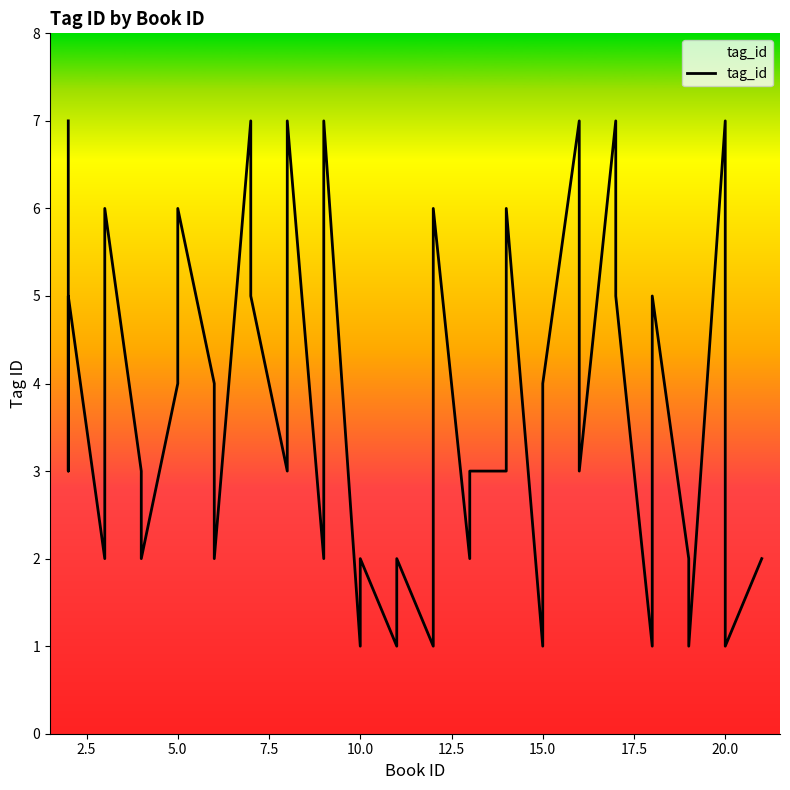

What is the difference between the maximum and minimum values?

6